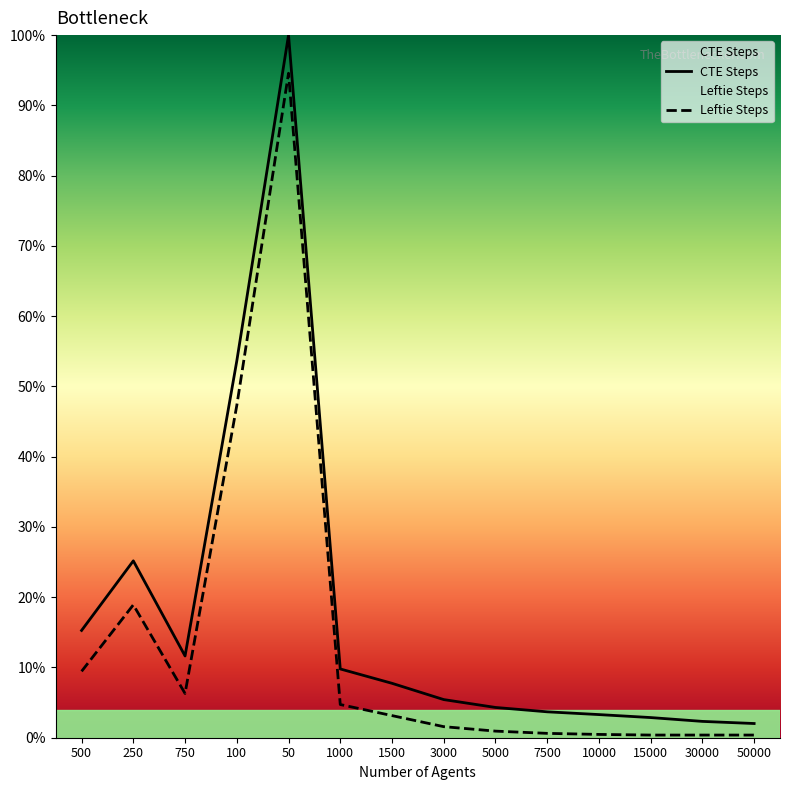

What position from the right is 30000?

2